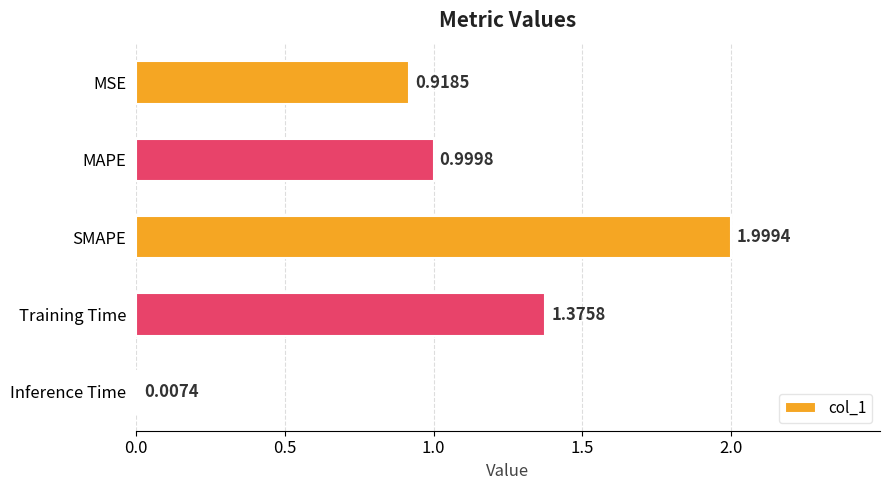

At which label is the value closest to 1?

MAPE